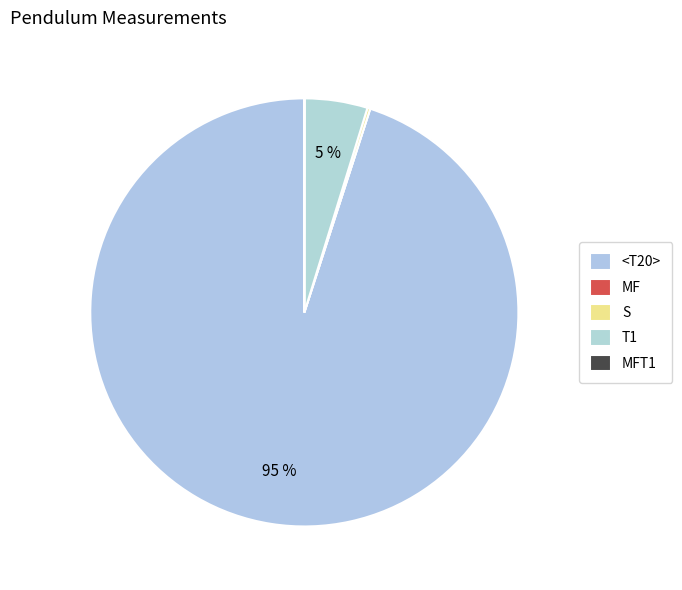

How much of the chart is everything except MFT1?

100.0%